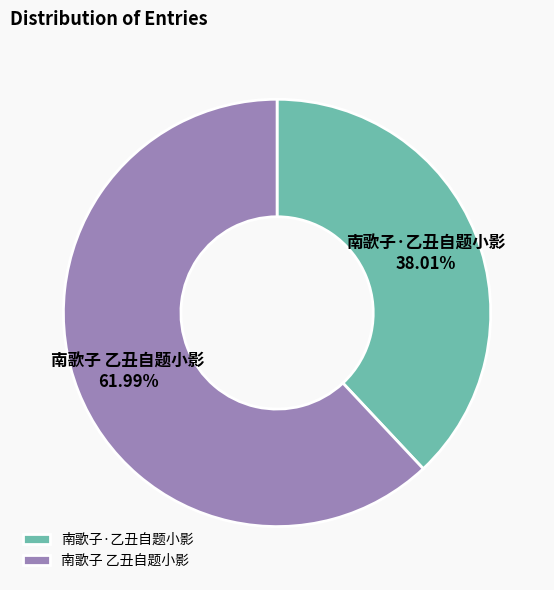

Do 南歌子·乙丑自题小影 and 南歌子 乙丑自题小影 together represent more than half of the pie?

Yes